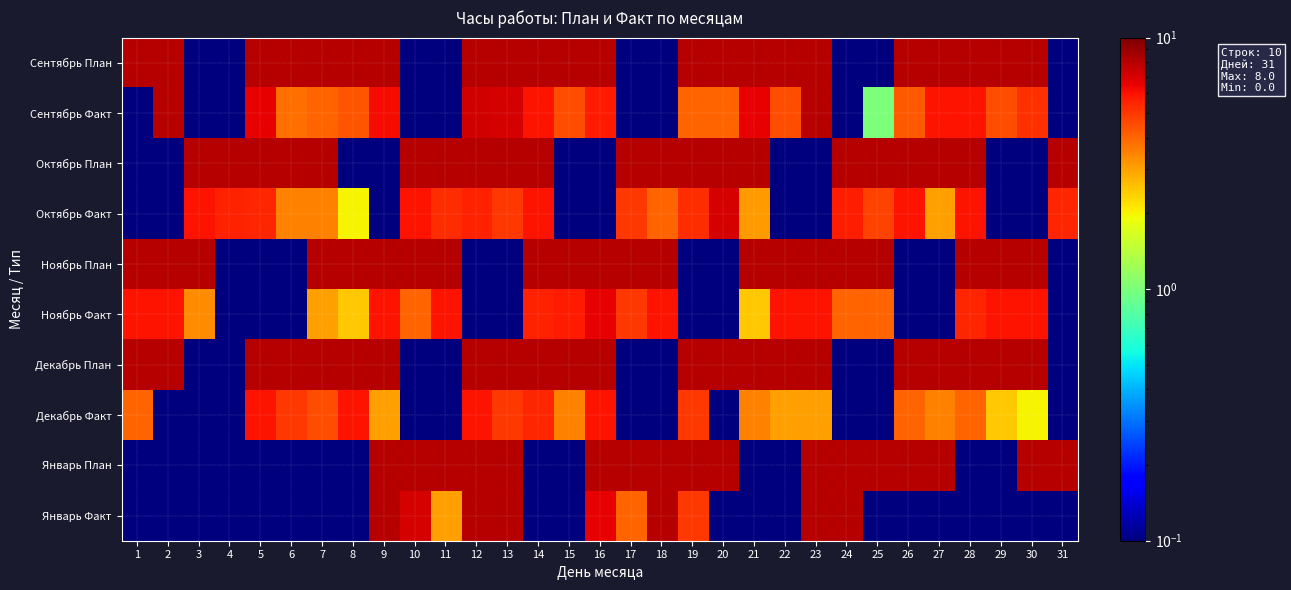

What is the greatest value displayed?

8.0